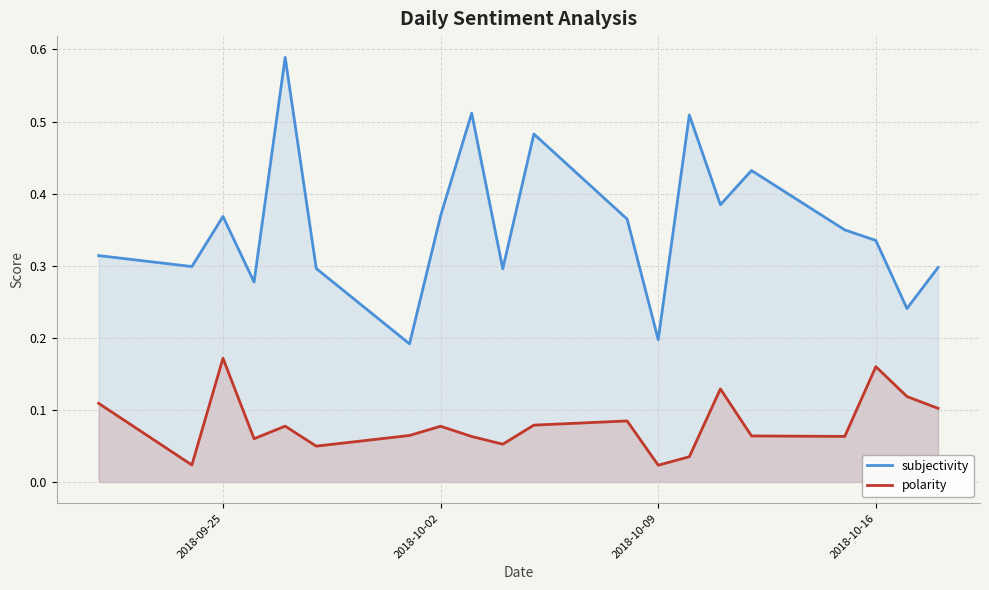

How many lines are shown in the chart?

2